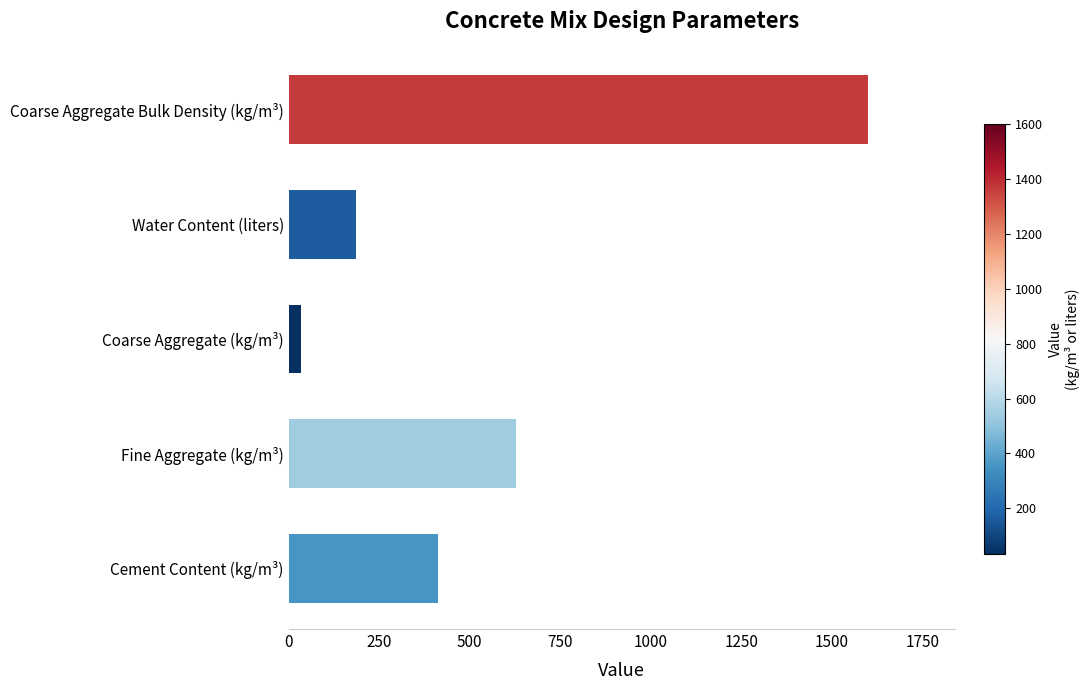

How many categories are shown in the chart?

5